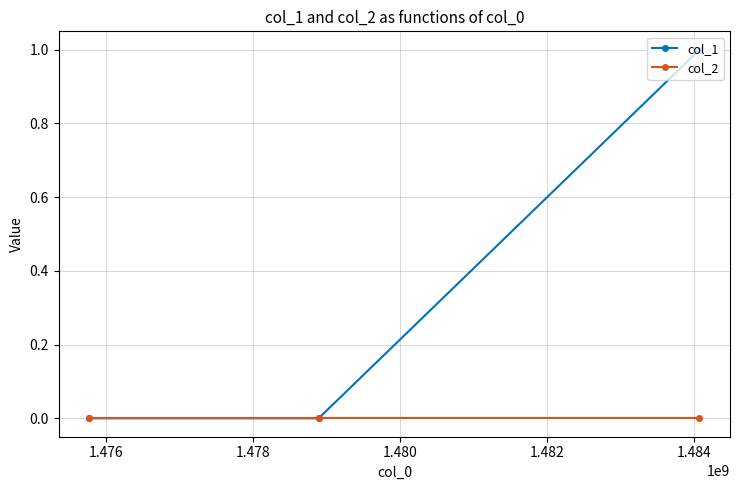

What is the maximum value for col_1?

1